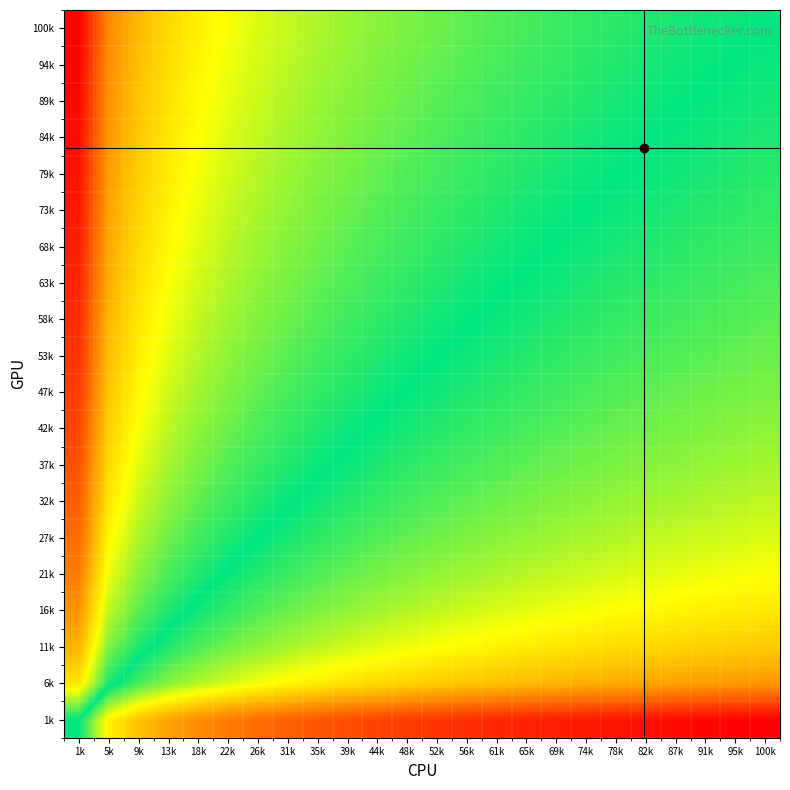

Reading left to right, transcribe all the data shown in this chart.

1k: 1k=-0.4	5k=-2.1	9k=-2.7	13k=-3.0	18k=-3.3	22k=-3.5	26k=-3.7	31k=-3.8	35k=-4.0	39k=-4.1	44k=-4.2	48k=-4.3	52k=-4.4	56k=-4.4	61k=-4.5	65k=-4.6	69k=-4.6	74k=-4.7	78k=-4.8	82k=-4.8	87k=-4.9	91k=-4.9	95k=-5.0	100k=-5.0
6k: 1k=1.4	5k=-0.2	9k=-0.8	13k=-1.2	18k=-1.5	22k=-1.7	26k=-1.9	31k=-2.0	35k=-2.1	39k=-2.3	44k=-2.4	48k=-2.5	52k=-2.5	56k=-2.6	61k=-2.7	65k=-2.8	69k=-2.8	74k=-2.9	78k=-2.9	82k=-3.0	87k=-3.0	91k=-3.1	95k=-3.1	100k=-3.2
11k: 1k=2.0	5k=0.4	9k=-0.2	13k=-0.6	18k=-0.9	22k=-1.1	26k=-1.3	31k=-1.4	35k=-1.5	39k=-1.6	44k=-1.7	48k=-1.8	52k=-1.9	56k=-2.0	61k=-2.1	65k=-2.1	69k=-2.2	74k=-2.3	78k=-2.3	82k=-2.4	87k=-2.4	91k=-2.5	95k=-2.5	100k=-2.6
16k: 1k=2.4	5k=0.7	9k=0.1	13k=-0.2	18k=-0.5	22k=-0.7	26k=-0.9	31k=-1.0	35k=-1.2	39k=-1.3	44k=-1.4	48k=-1.5	52k=-1.6	56k=-1.6	61k=-1.7	65k=-1.8	69k=-1.8	74k=-1.9	78k=-2.0	82k=-2.0	87k=-2.1	91k=-2.1	95k=-2.1	100k=-2.2
21k: 1k=2.7	5k=1.0	9k=0.4	13k=0.1	18k=-0.2	22k=-0.4	26k=-0.6	31k=-0.8	35k=-0.9	39k=-1.0	44k=-1.1	48k=-1.2	52k=-1.3	56k=-1.4	61k=-1.4	65k=-1.5	69k=-1.6	74k=-1.6	78k=-1.7	82k=-1.7	87k=-1.8	91k=-1.8	95k=-1.9	100k=-1.9
27k: 1k=2.9	5k=1.2	9k=0.6	13k=0.3	18k=-0.0	22k=-0.2	26k=-0.4	31k=-0.5	35k=-0.7	39k=-0.8	44k=-0.9	48k=-1.0	52k=-1.1	56k=-1.1	61k=-1.2	65k=-1.3	69k=-1.3	74k=-1.4	78k=-1.5	82k=-1.5	87k=-1.6	91k=-1.6	95k=-1.7	100k=-1.7
32k: 1k=3.1	5k=1.4	9k=0.8	13k=0.4	18k=0.2	22k=-0.0	26k=-0.2	31k=-0.4	35k=-0.5	39k=-0.6	44k=-0.7	48k=-0.8	52k=-0.9	56k=-1.0	61k=-1.0	65k=-1.1	69k=-1.2	74k=-1.2	78k=-1.3	82k=-1.3	87k=-1.4	91k=-1.4	95k=-1.5	100k=-1.5
37k: 1k=3.2	5k=1.6	9k=1.0	13k=0.6	18k=0.3	22k=0.1	26k=-0.1	31k=-0.2	35k=-0.3	39k=-0.5	44k=-0.6	48k=-0.7	52k=-0.7	56k=-0.8	61k=-0.9	65k=-1.0	69k=-1.0	74k=-1.1	78k=-1.1	82k=-1.2	87k=-1.2	91k=-1.3	95k=-1.3	100k=-1.4
42k: 1k=3.4	5k=1.7	9k=1.1	13k=0.7	18k=0.5	22k=0.2	26k=0.1	31k=-0.1	35k=-0.2	39k=-0.3	44k=-0.4	48k=-0.5	52k=-0.6	56k=-0.7	61k=-0.8	65k=-0.8	69k=-0.9	74k=-1.0	78k=-1.0	82k=-1.1	87k=-1.1	91k=-1.2	95k=-1.2	100k=-1.3
47k: 1k=3.5	5k=1.8	9k=1.2	13k=0.8	18k=0.6	22k=0.4	26k=0.2	31k=0.0	35k=-0.1	39k=-0.2	44k=-0.3	48k=-0.4	52k=-0.5	56k=-0.6	61k=-0.6	65k=-0.7	69k=-0.8	74k=-0.8	78k=-0.9	82k=-0.9	87k=-1.0	91k=-1.0	95k=-1.1	100k=-1.1
53k: 1k=3.6	5k=1.9	9k=1.3	13k=0.9	18k=0.7	22k=0.5	26k=0.3	31k=0.1	35k=0.0	39k=-0.1	44k=-0.2	48k=-0.3	52k=-0.4	56k=-0.5	61k=-0.5	65k=-0.6	69k=-0.7	74k=-0.7	78k=-0.8	82k=-0.8	87k=-0.9	91k=-0.9	95k=-1.0	100k=-1.0
58k: 1k=3.7	5k=2.0	9k=1.4	13k=1.0	18k=0.8	22k=0.6	26k=0.4	31k=0.2	35k=0.1	39k=-0.0	44k=-0.1	48k=-0.2	52k=-0.3	56k=-0.4	61k=-0.4	65k=-0.5	69k=-0.6	74k=-0.6	78k=-0.7	82k=-0.8	87k=-0.8	91k=-0.8	95k=-0.9	100k=-0.9
63k: 1k=3.8	5k=2.1	9k=1.5	13k=1.1	18k=0.8	22k=0.6	26k=0.5	31k=0.3	35k=0.2	39k=0.1	44k=-0.0	48k=-0.1	52k=-0.2	56k=-0.3	61k=-0.4	65k=-0.4	69k=-0.5	74k=-0.6	78k=-0.6	82k=-0.7	87k=-0.7	91k=-0.8	95k=-0.8	100k=-0.9
68k: 1k=3.8	5k=2.2	9k=1.6	13k=1.2	18k=0.9	22k=0.7	26k=0.5	31k=0.4	35k=0.3	39k=0.1	44k=0.0	48k=-0.0	52k=-0.1	56k=-0.2	61k=-0.3	65k=-0.4	69k=-0.4	74k=-0.5	78k=-0.5	82k=-0.6	87k=-0.6	91k=-0.7	95k=-0.7	100k=-0.8
73k: 1k=3.9	5k=2.2	9k=1.6	13k=1.3	18k=1.0	22k=0.8	26k=0.6	31k=0.5	35k=0.3	39k=0.2	44k=0.1	48k=0.0	52k=-0.1	56k=-0.1	61k=-0.2	65k=-0.3	69k=-0.3	74k=-0.4	78k=-0.5	82k=-0.5	87k=-0.6	91k=-0.6	95k=-0.7	100k=-0.7
79k: 1k=4.0	5k=2.3	9k=1.7	13k=1.3	18k=1.1	22k=0.9	26k=0.7	31k=0.5	35k=0.4	39k=0.3	44k=0.2	48k=0.1	52k=0.0	56k=-0.1	61k=-0.1	65k=-0.2	69k=-0.3	74k=-0.3	78k=-0.4	82k=-0.4	87k=-0.5	91k=-0.5	95k=-0.6	100k=-0.6
84k: 1k=4.0	5k=2.4	9k=1.8	13k=1.4	18k=1.1	22k=0.9	26k=0.7	31k=0.6	35k=0.5	39k=0.4	44k=0.3	48k=0.2	52k=0.1	56k=-0.0	61k=-0.1	65k=-0.1	69k=-0.2	74k=-0.3	78k=-0.3	82k=-0.4	87k=-0.4	91k=-0.5	95k=-0.5	100k=-0.6
89k: 1k=4.1	5k=2.4	9k=1.8	13k=1.5	18k=1.2	22k=1.0	26k=0.8	31k=0.7	35k=0.5	39k=0.4	44k=0.3	48k=0.2	52k=0.1	56k=0.1	61k=-0.0	65k=-0.1	69k=-0.2	74k=-0.2	78k=-0.3	82k=-0.3	87k=-0.4	91k=-0.4	95k=-0.5	100k=-0.5
94k: 1k=4.2	5k=2.5	9k=1.9	13k=1.5	18k=1.2	22k=1.0	26k=0.9	31k=0.7	35k=0.6	39k=0.5	44k=0.4	48k=0.3	52k=0.2	56k=0.1	61k=0.0	65k=-0.0	69k=-0.1	74k=-0.2	78k=-0.2	82k=-0.3	87k=-0.3	91k=-0.4	95k=-0.4	100k=-0.5
100k: 1k=4.2	5k=2.5	9k=1.9	13k=1.6	18k=1.3	22k=1.1	26k=0.9	31k=0.8	35k=0.6	39k=0.5	44k=0.4	48k=0.3	52k=0.2	56k=0.2	61k=0.1	65k=0.0	69k=-0.0	74k=-0.1	78k=-0.2	82k=-0.2	87k=-0.3	91k=-0.3	95k=-0.4	100k=-0.4